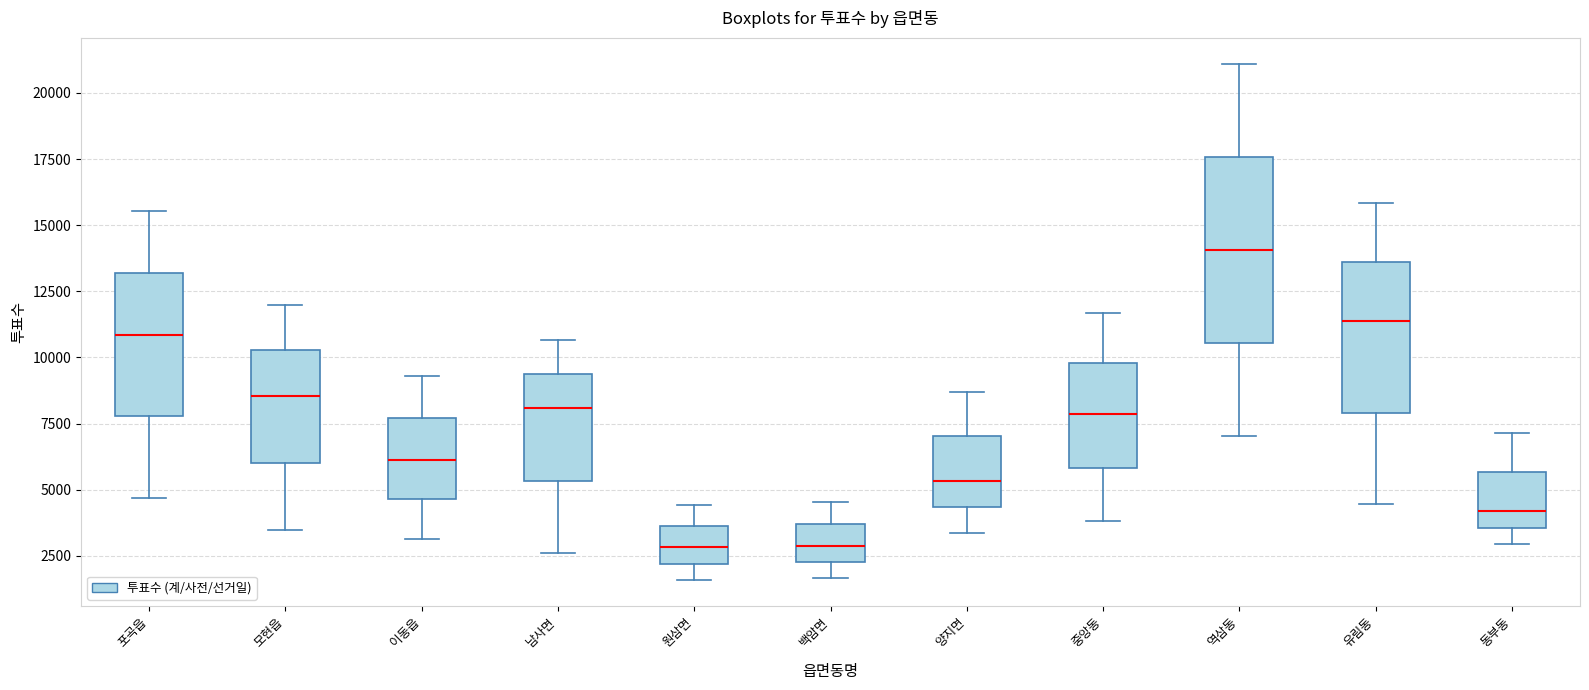

Reading left to right, transcribe this box plot: for each box, give where its median line is, the range the box spans, and where its two whiskers end, as read against the y-axis. The values are not printed on the chart, so give them approximately, as read against the axis.

포곡읍: median 11000, box 8000 to 13000, whiskers 4500 to 15500
모현읍: median 8500, box 6000 to 10500, whiskers 3500 to 12000
이동읍: median 6000, box 4500 to 7500, whiskers 3000 to 9500
남사면: median 8000, box 5500 to 9500, whiskers 2500 to 10500
원삼면: median 3000, box 2000 to 3500, whiskers 1500 to 4500
백암면: median 3000, box 2500 to 3500, whiskers 1500 to 4500
양지면: median 5500, box 4500 to 7000, whiskers 3500 to 8500
중앙동: median 8000, box 6000 to 10000, whiskers 4000 to 11500
역삼동: median 14000, box 10500 to 17500, whiskers 7000 to 21000
유림동: median 11500, box 8000 to 13500, whiskers 4500 to 16000
동부동: median 4000, box 3500 to 5500, whiskers 3000 to 7000